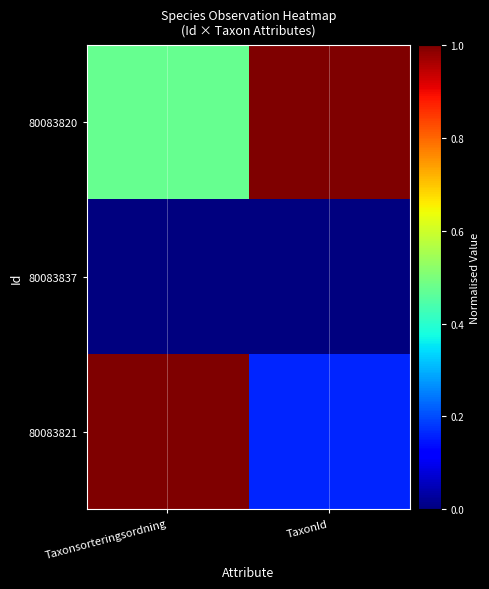

How many distinct data groups are displayed?

3